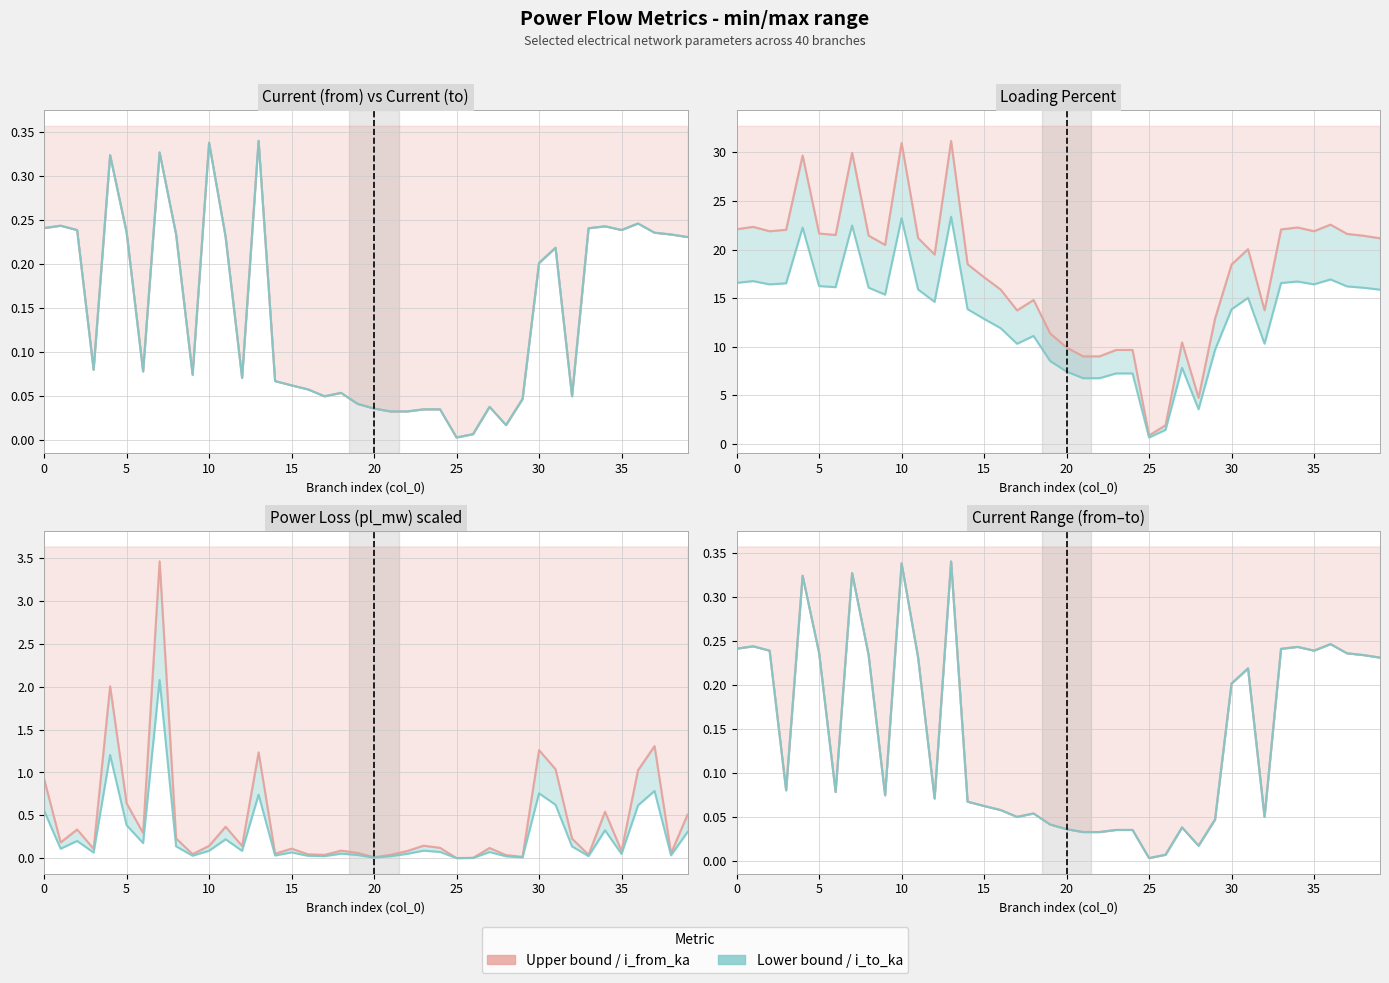

What is the spread (max minus min) of values at 29?

12.9